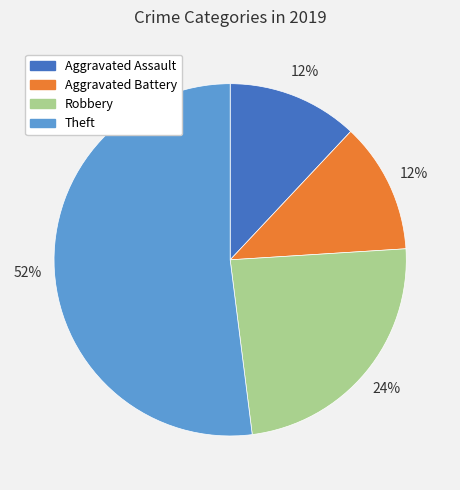

The Aggravated Assault slice represents 21% of the pie. True or false?

False